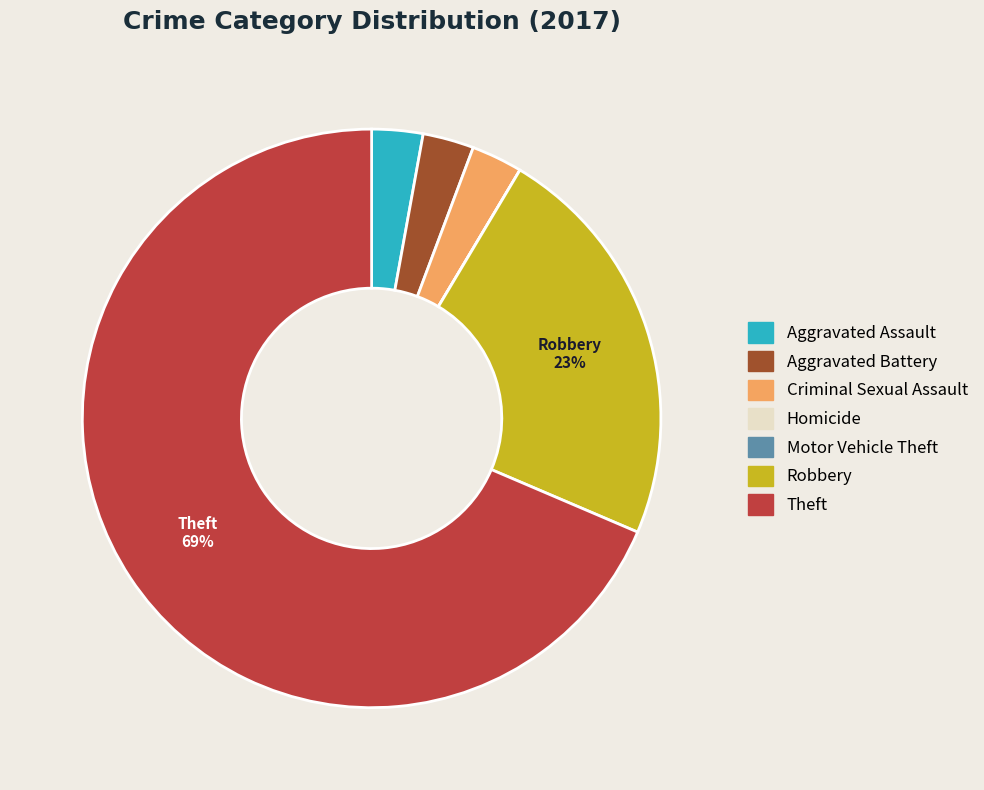

What percentage is the Robbery slice, to the nearest percent?

23%